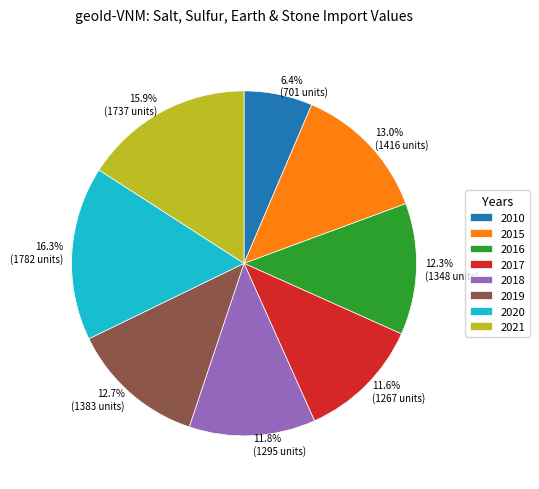

What is the smallest slice in the pie chart?

2010